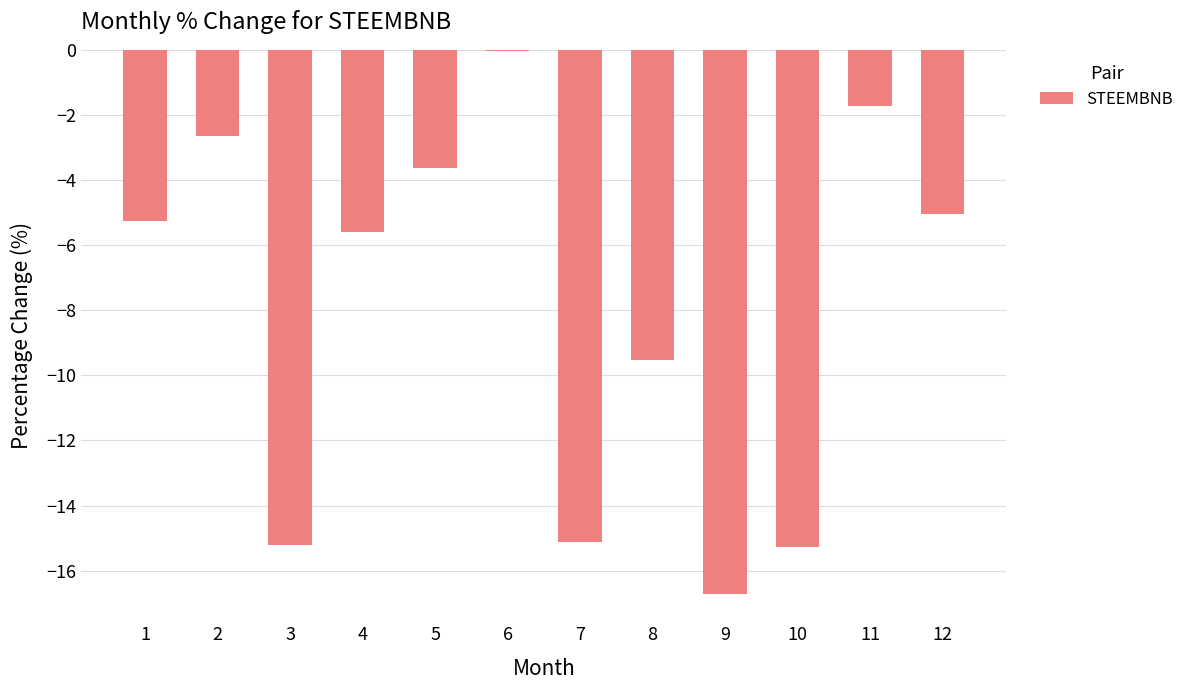

What is the sum of the values at 12 and 7?

-20.2